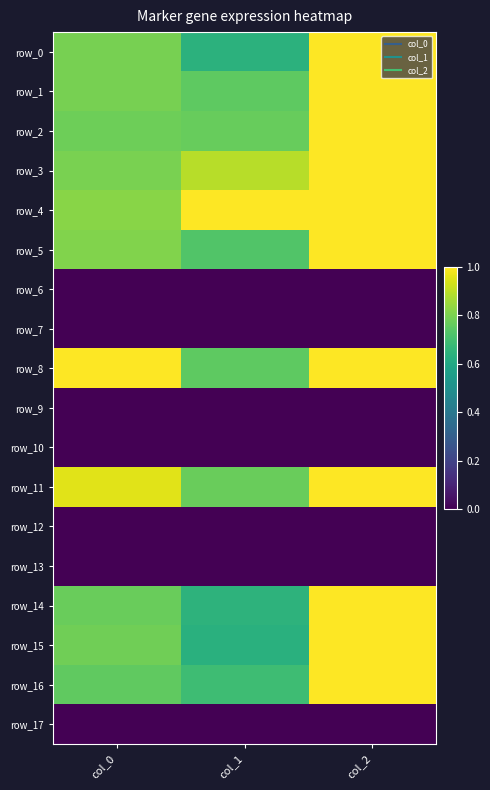

Count the number of categories in the chart.

3